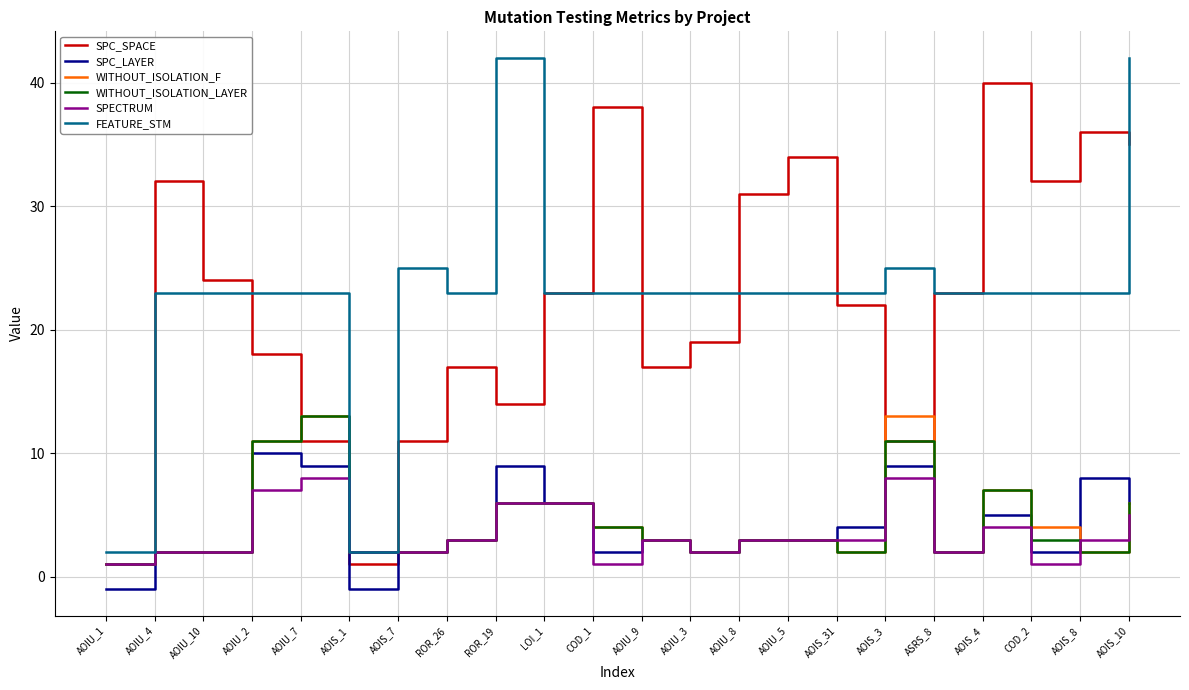

Is it true that SPC_LAYER equals 15 at ROR_19?

False